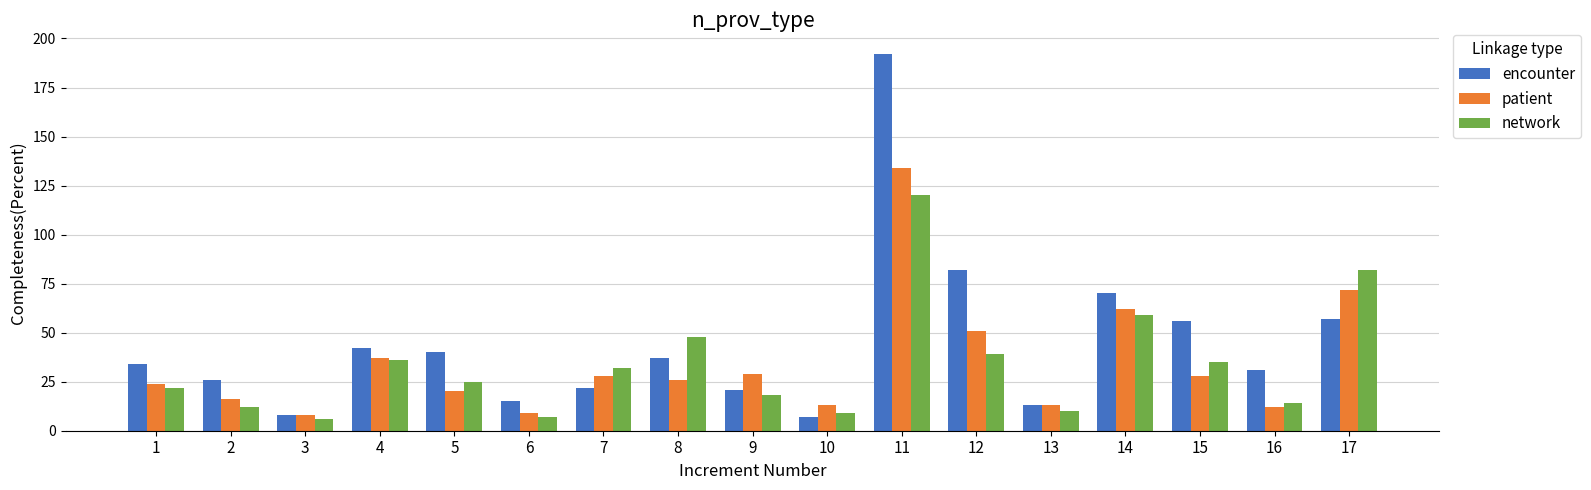

What is the total value across all series at 1?

80